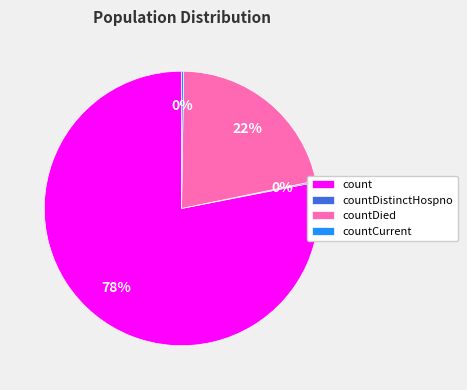

Which has a higher value, count or countDied?

count